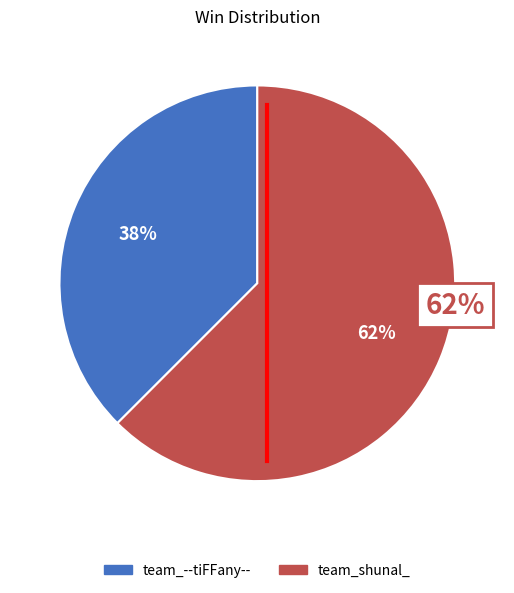

How many segments does this pie chart have?

2